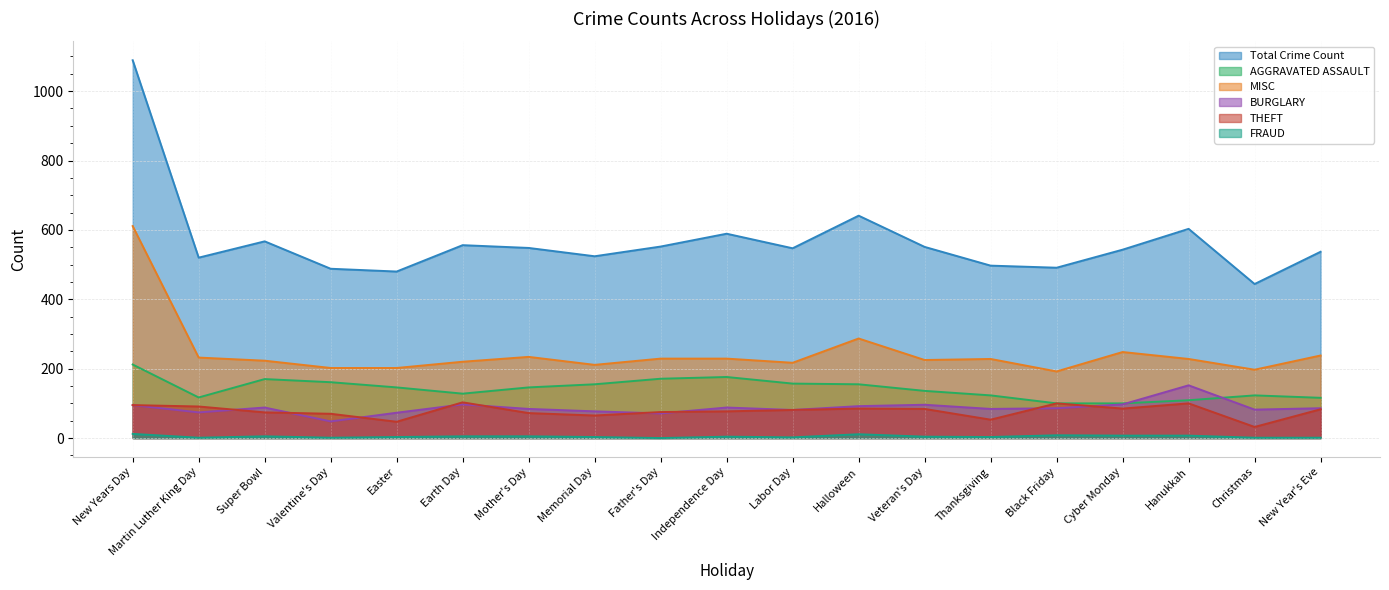

Which series has the widest spread of values?

Total Crime Count